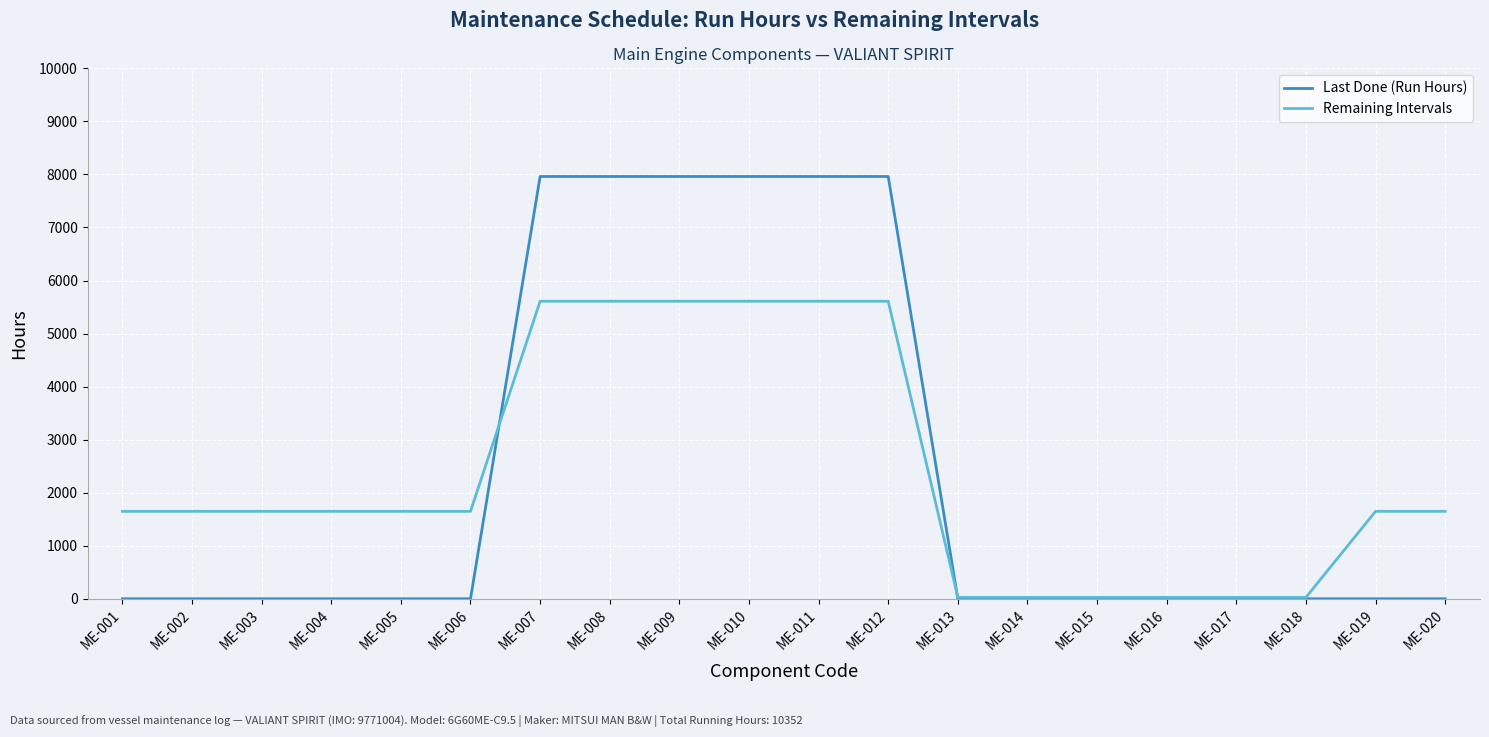

Between which two adjacent categories do Remaining Intervals and Last Done (Run Hours) first intersect?

ME-006 and ME-007